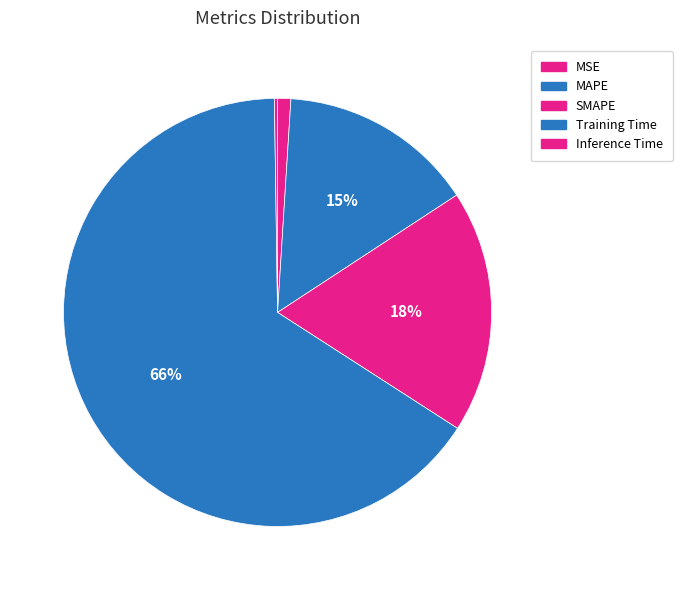

What percentage is the SMAPE slice, to the nearest percent?

18%